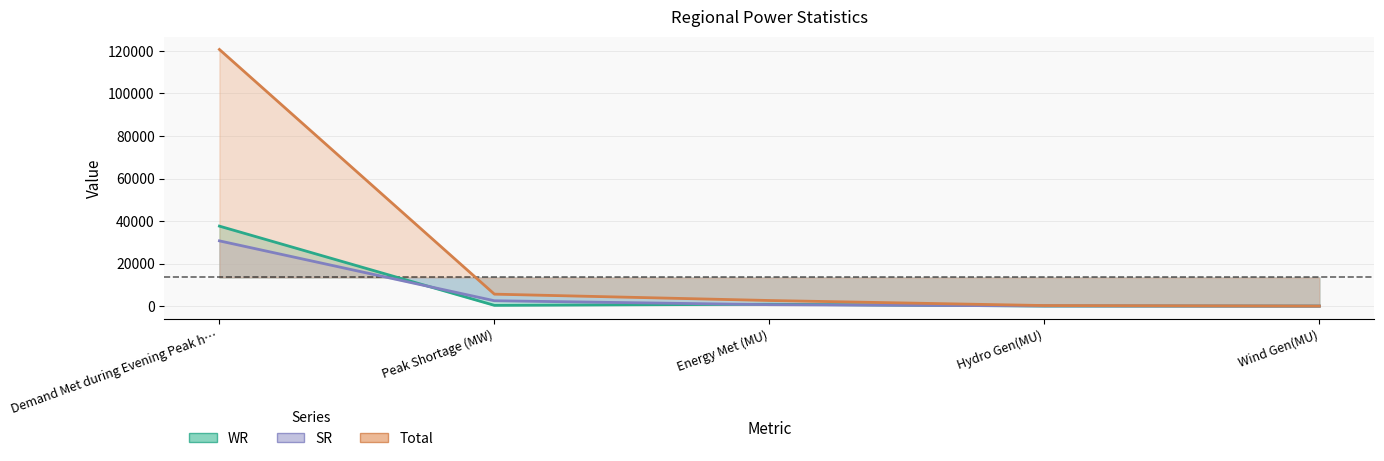

Which series has the largest range (max minus min)?

SR